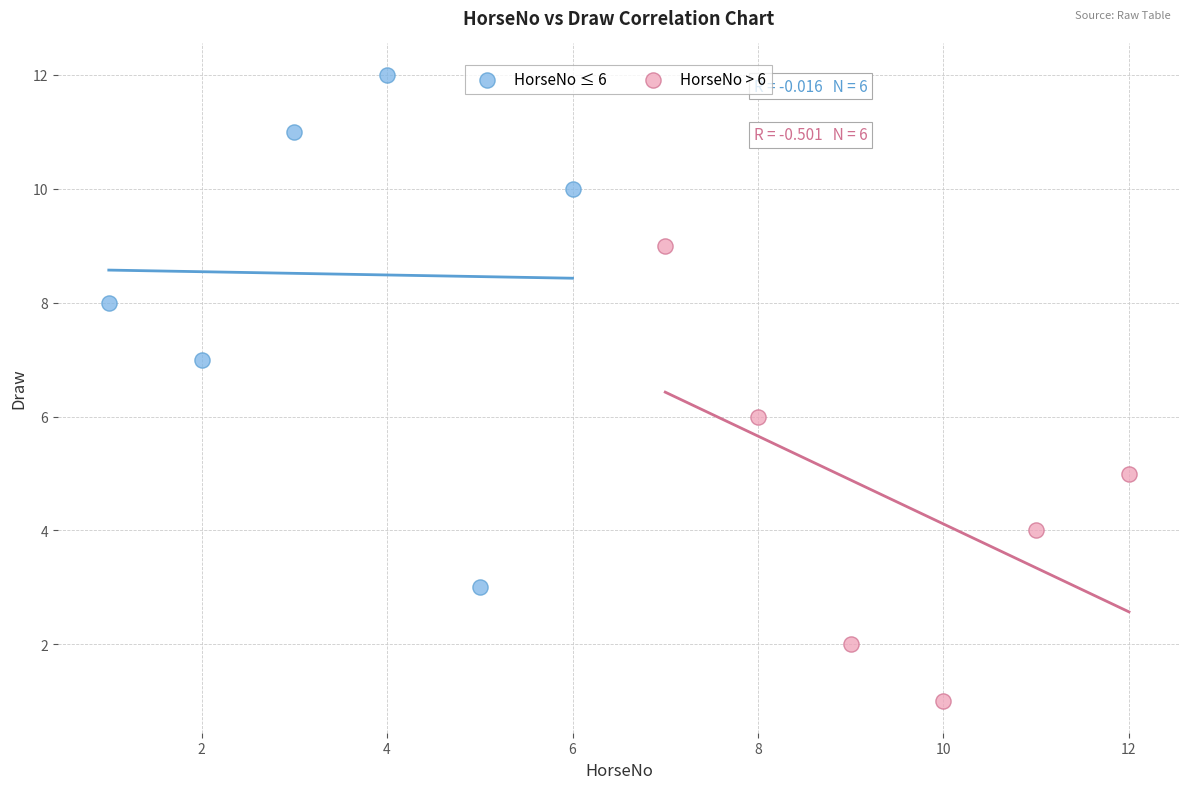

Which series reaches the maximum Y coordinate?

HorseNo ≤ 6